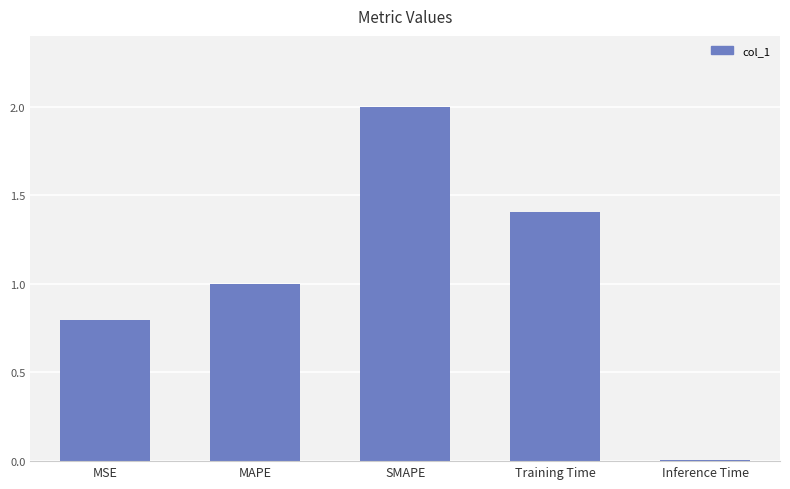

Is it true that the value at SMAPE is 2.9?

False